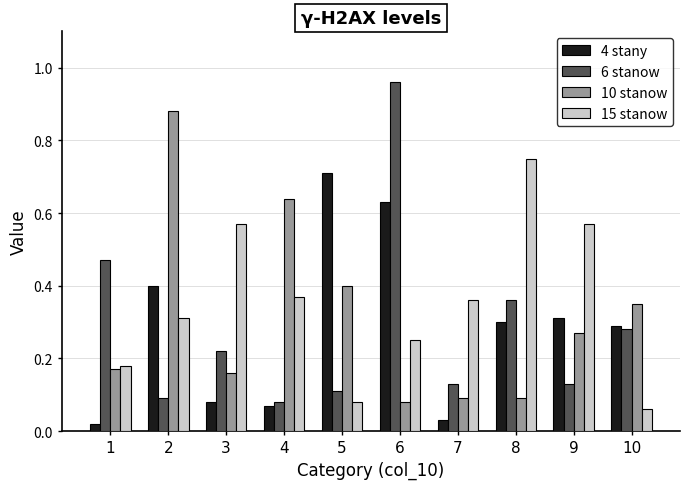

True or false: 6 stanow has a value of 0.1 at 2.

True